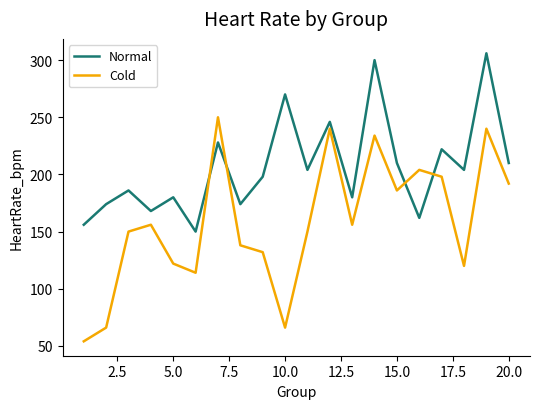

Which series has the widest spread of values?

Cold